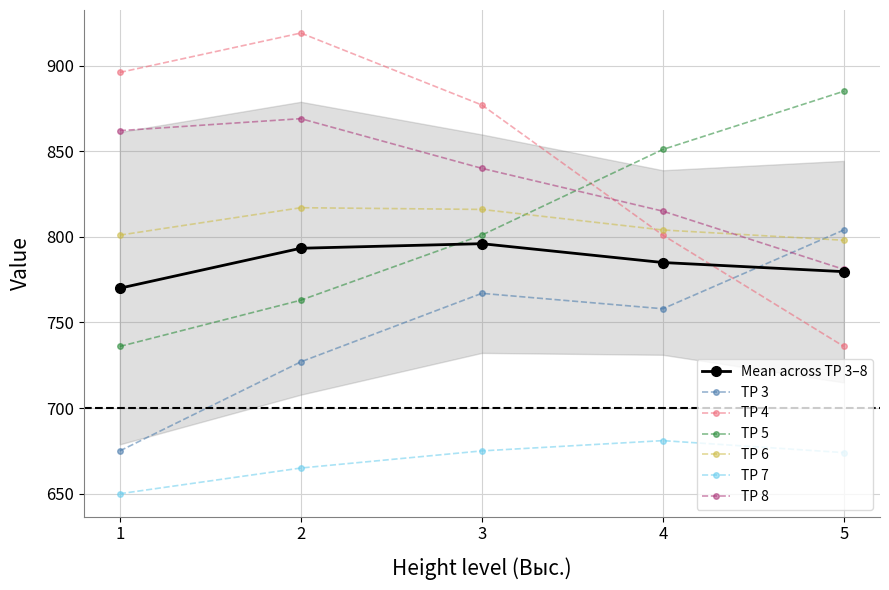

In TP 3, how many points are lower than both neighbors (excluding endpoints)?

1